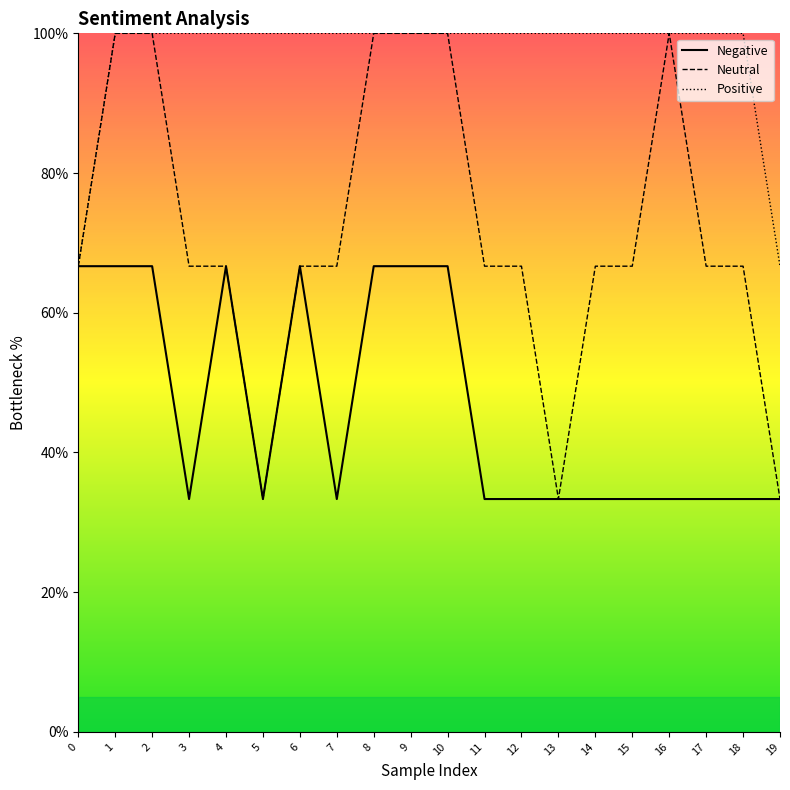

What is the average value of the Negative series?

46.7